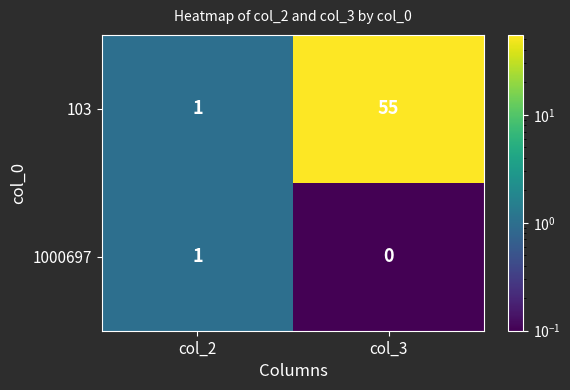

At which label is 103 closest to 28?

col_2